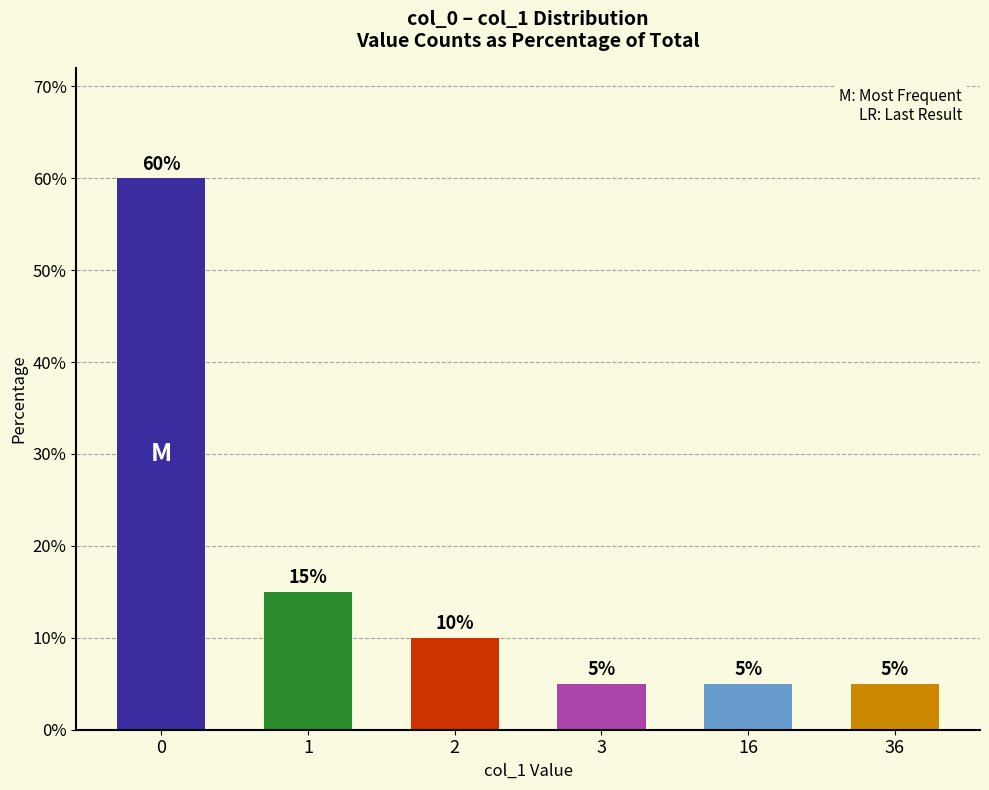

What is the greatest value displayed?

60